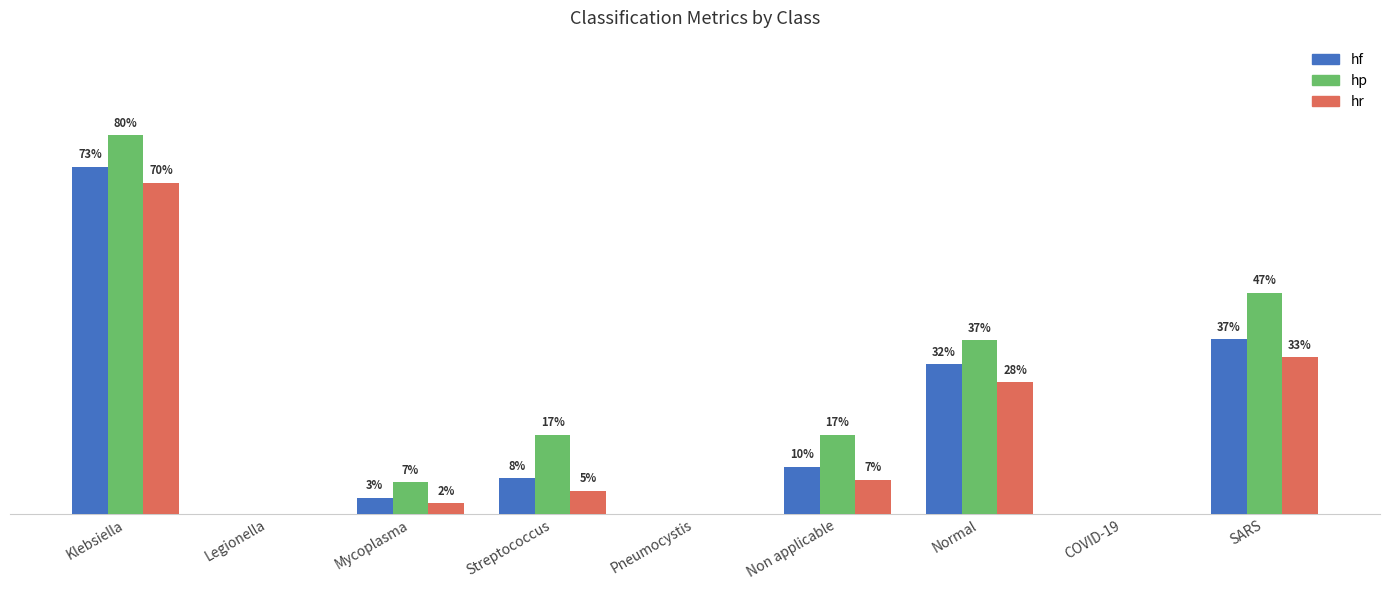

Which has a higher value, Non applicable or Mycoplasma?

Non applicable